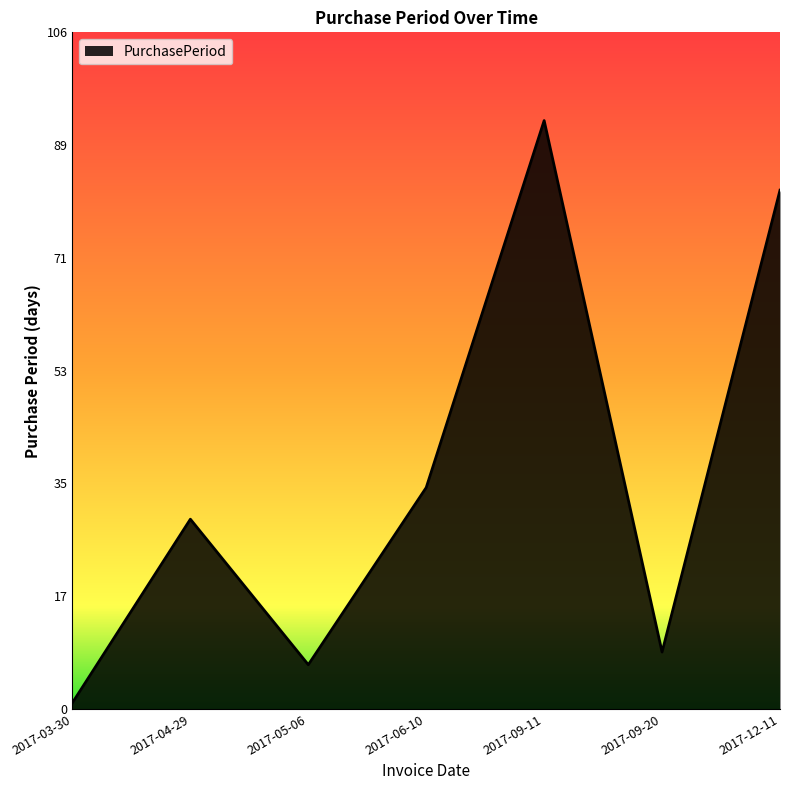

Rank the categories by value from lowest to highest.

2017-03-30, 2017-05-06, 2017-09-20, 2017-04-29, 2017-06-10, 2017-12-11, 2017-09-11